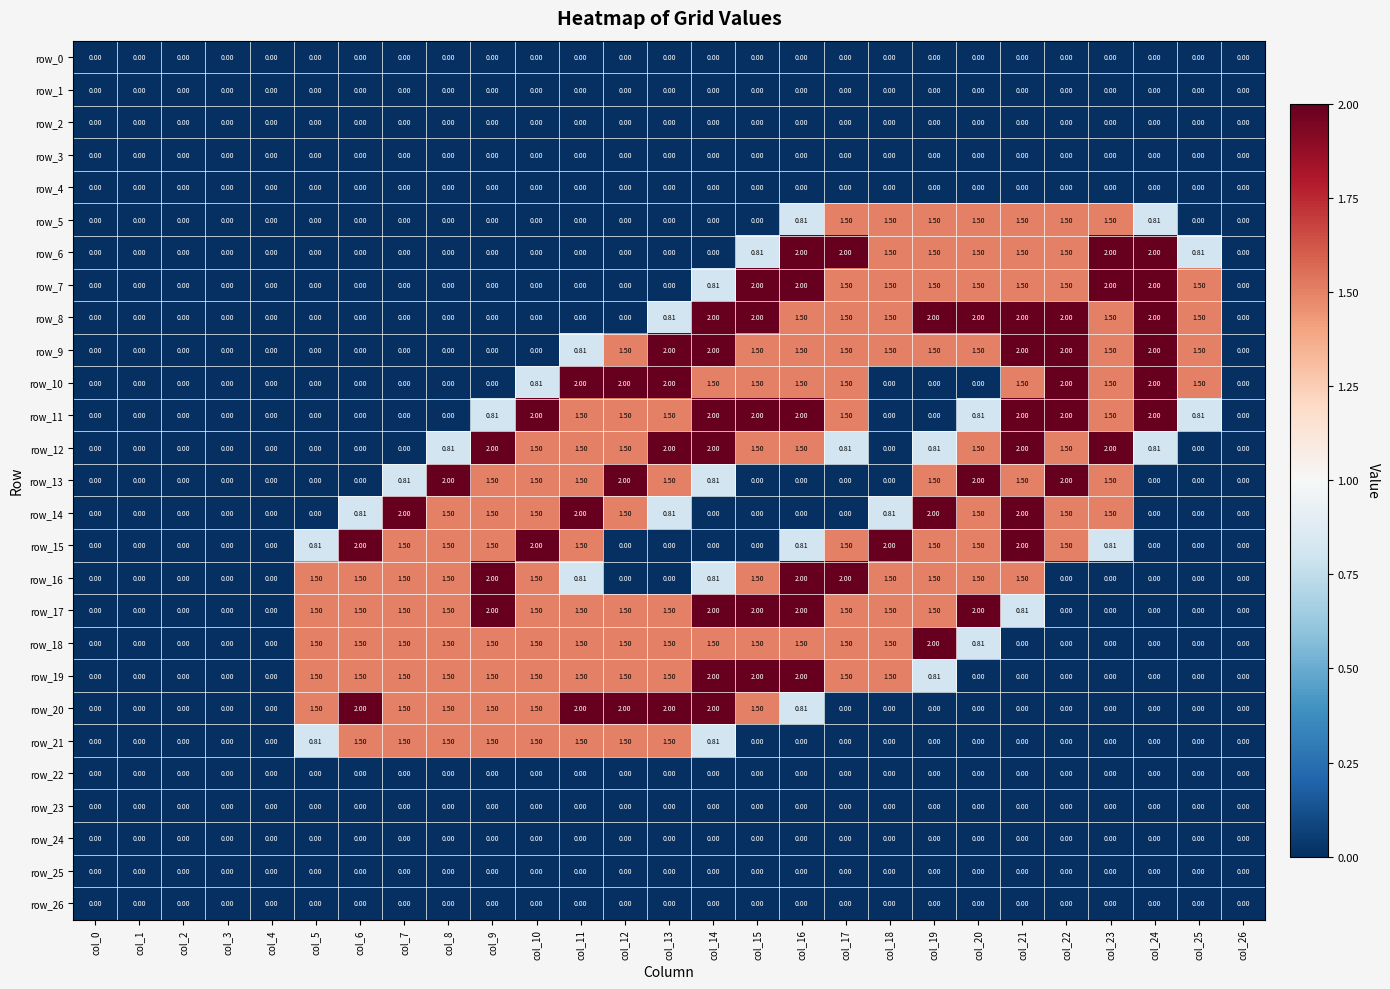

At which category is the sum across all series the highest?

col_16